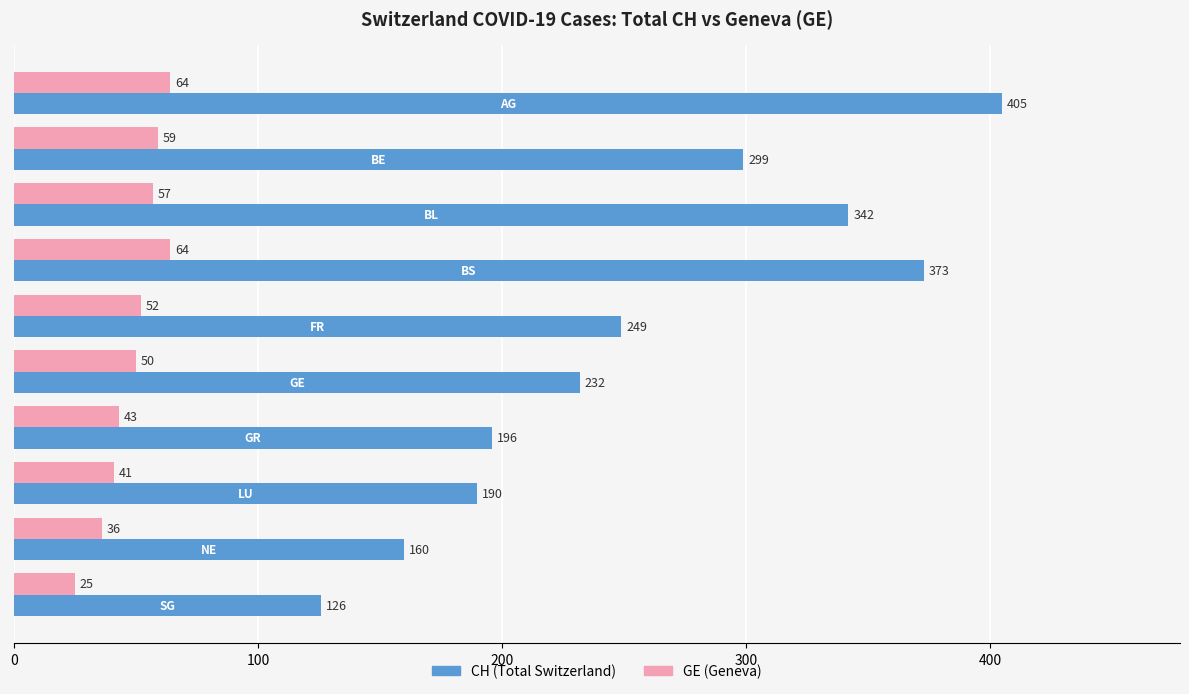

Which series has the widest spread of values?

CH (Total Switzerland)